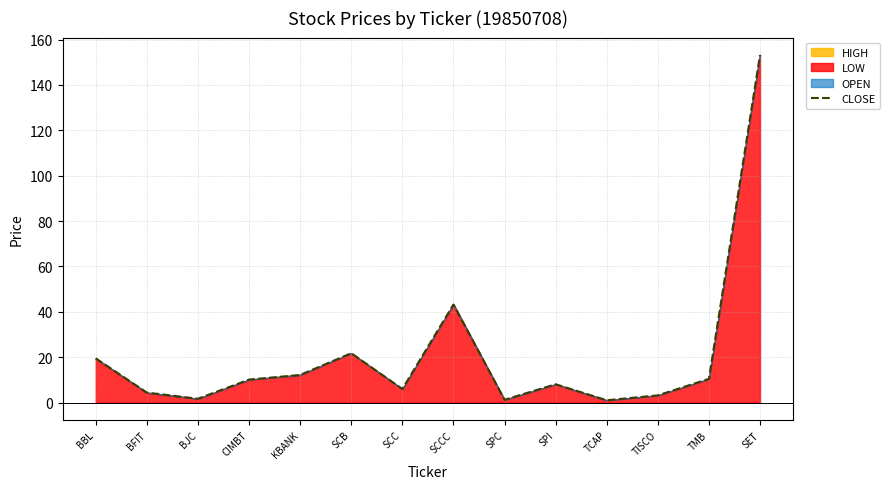

Reading left to right, extract all data points from this chart.

19.5	4.4	1.7	10.2	12.2	21.8	6.0	43.2	1.3	8.1	1.0	3.2	10.5	153.2